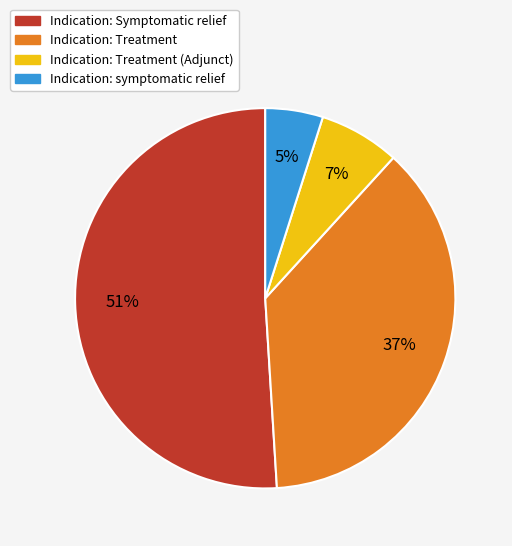

To the nearest percent, what is the difference between the largest and smallest slice percentages?

46%